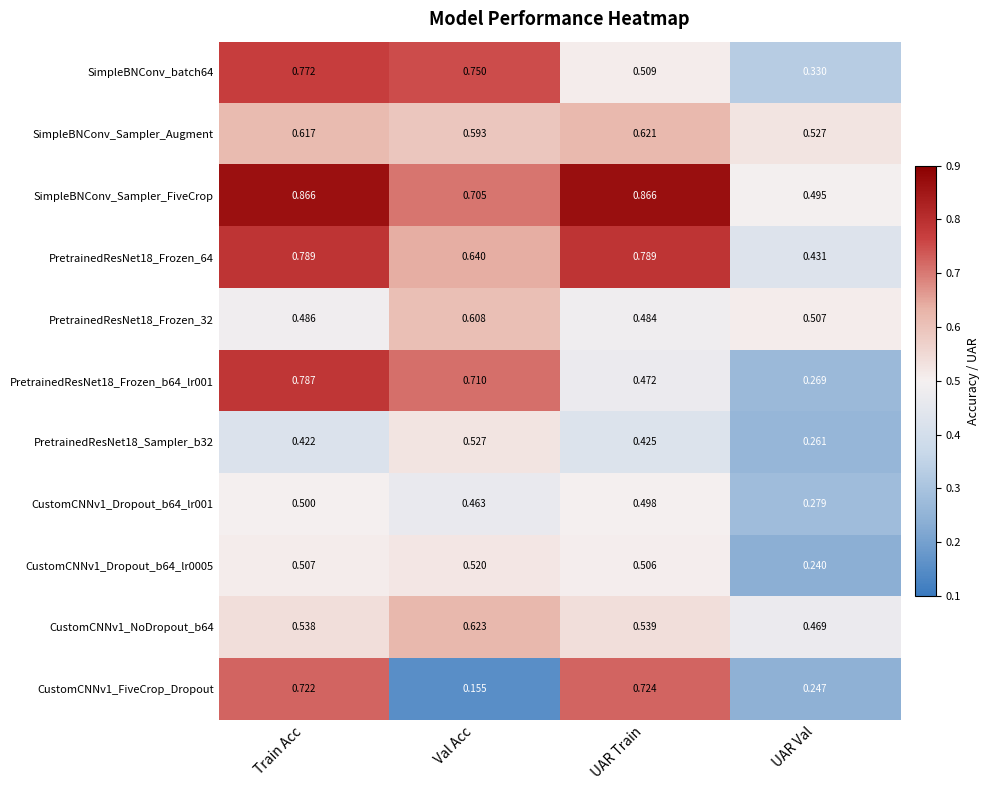

At which category is the sum across all series the highest?

Train Acc